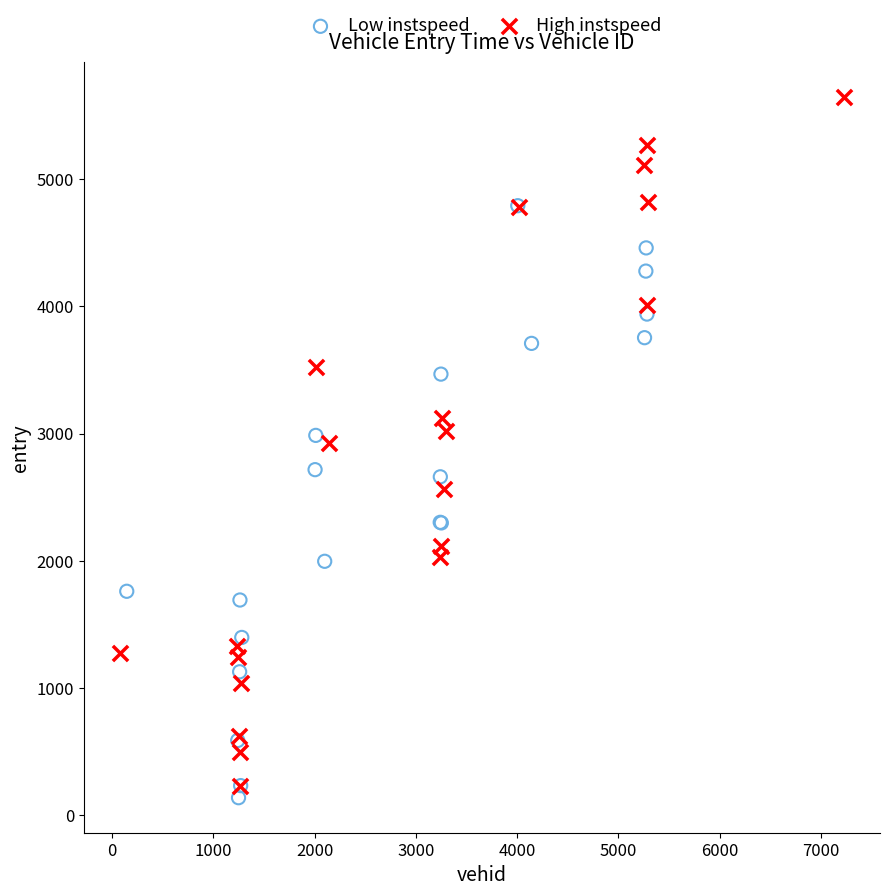

Which series has the largest Y range (max minus min)?

High instspeed